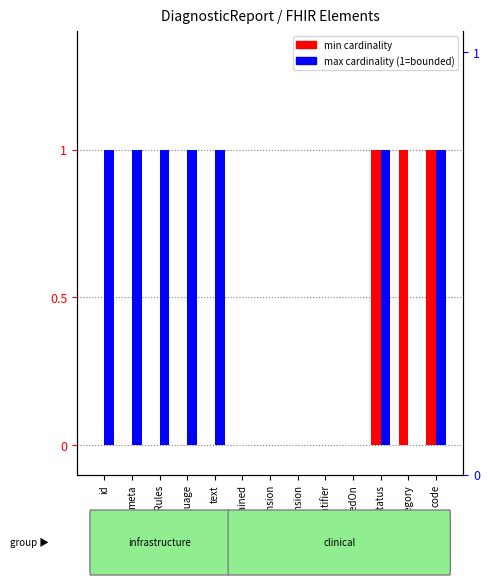

How many values in the max cardinality (1=bounded) series are below 1?

6